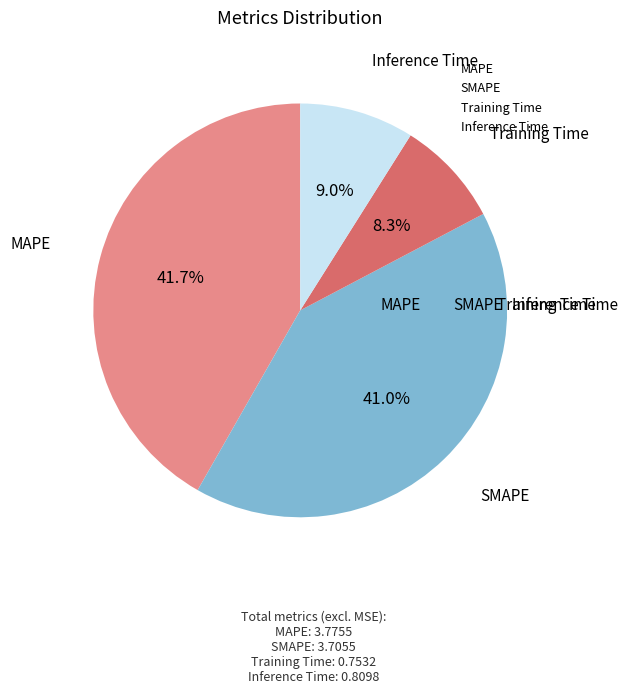

How much of the chart is everything except Inference Time?

91.0%